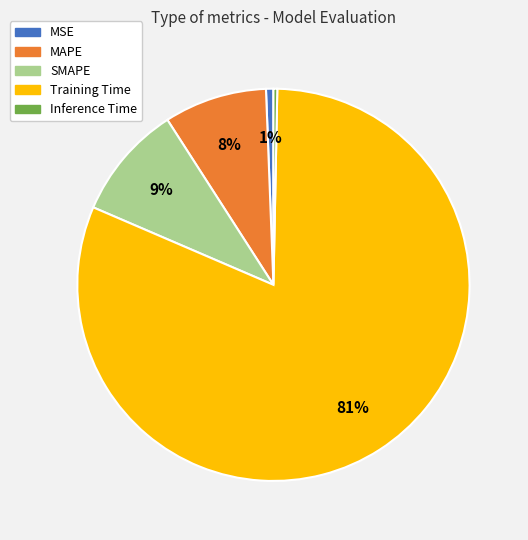

How many slices are in this pie chart?

5